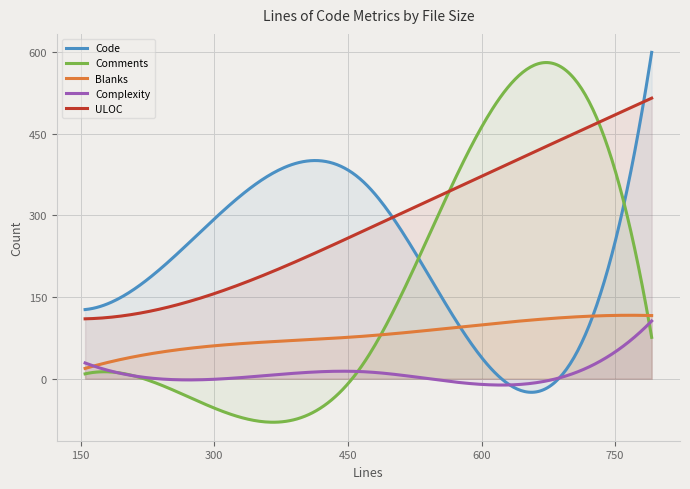

How many values in the Comments series exceed 27?

2